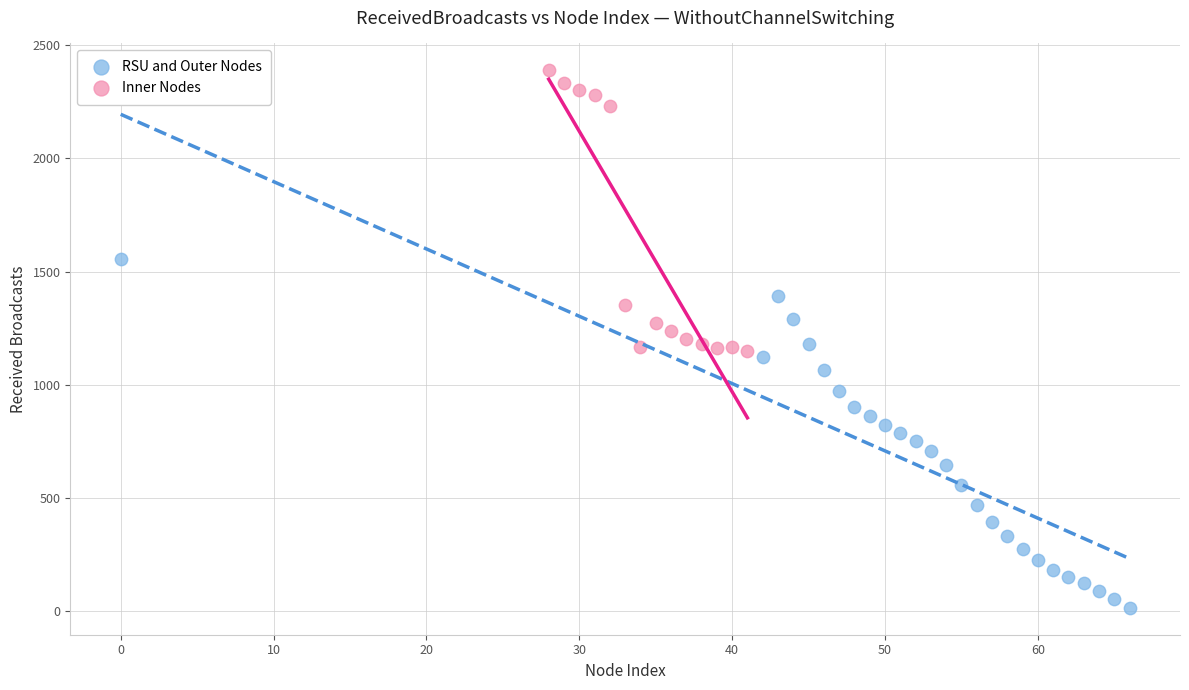

Which series contains the highest Y value?

Inner Nodes